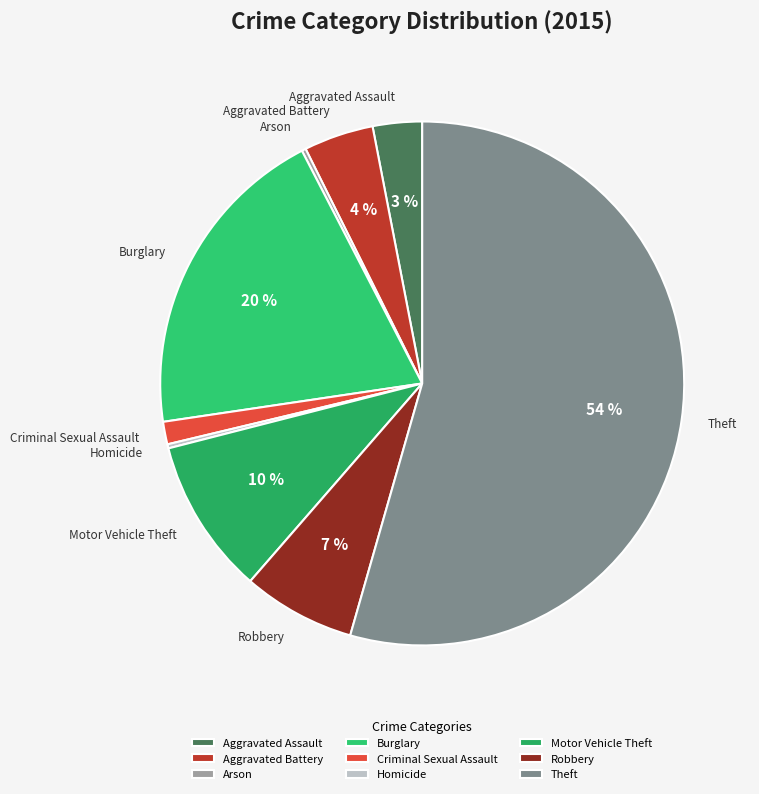

Does any single category account for the majority?

Yes